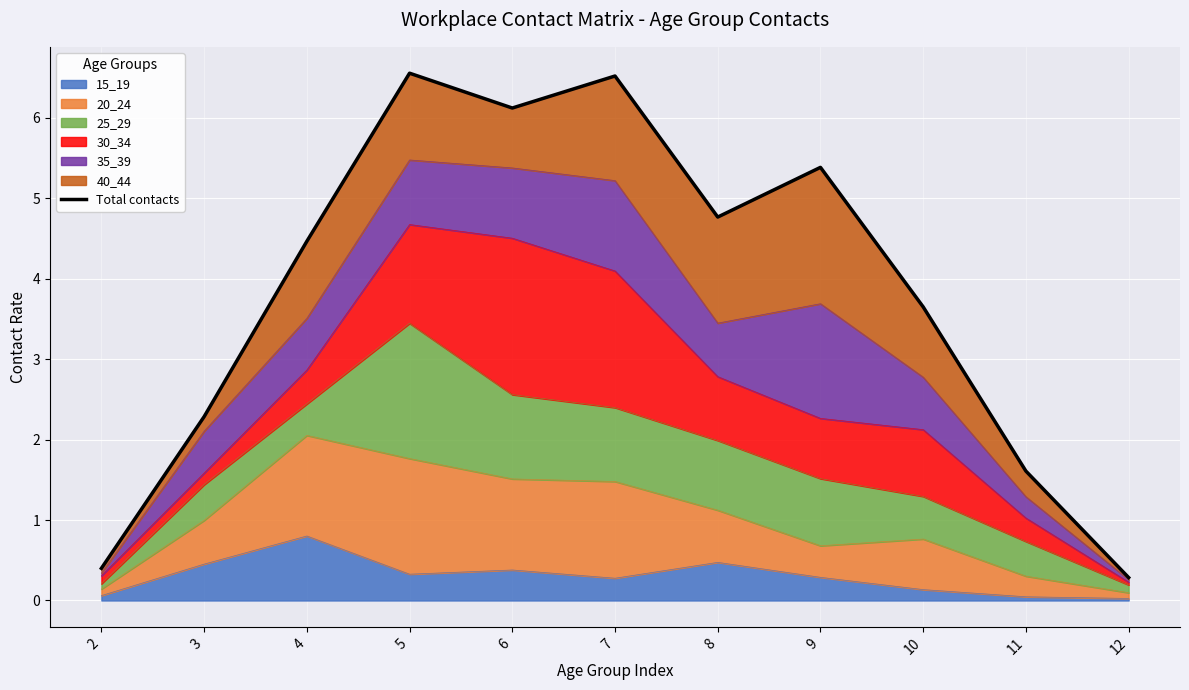

Reading left to right, transcribe all the data shown in this chart.

2=0.4	3=2.3	4=4.5	5=6.6	6=6.1	7=6.5	8=4.8	9=5.4	10=3.6	11=1.6	12=0.3